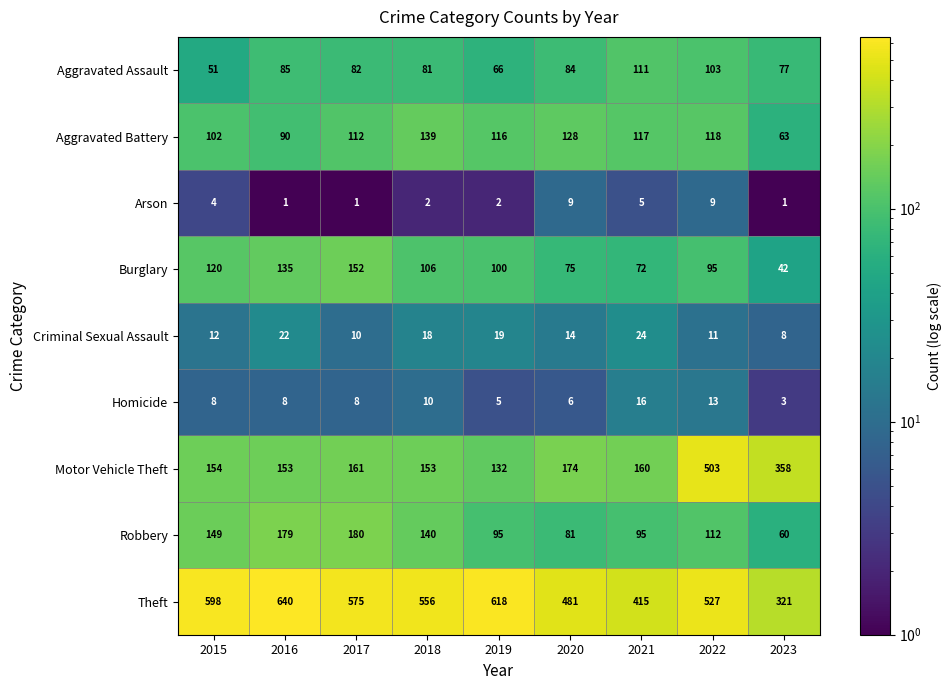

Is it true that Criminal Sexual Assault equals 16 at 2015?

False